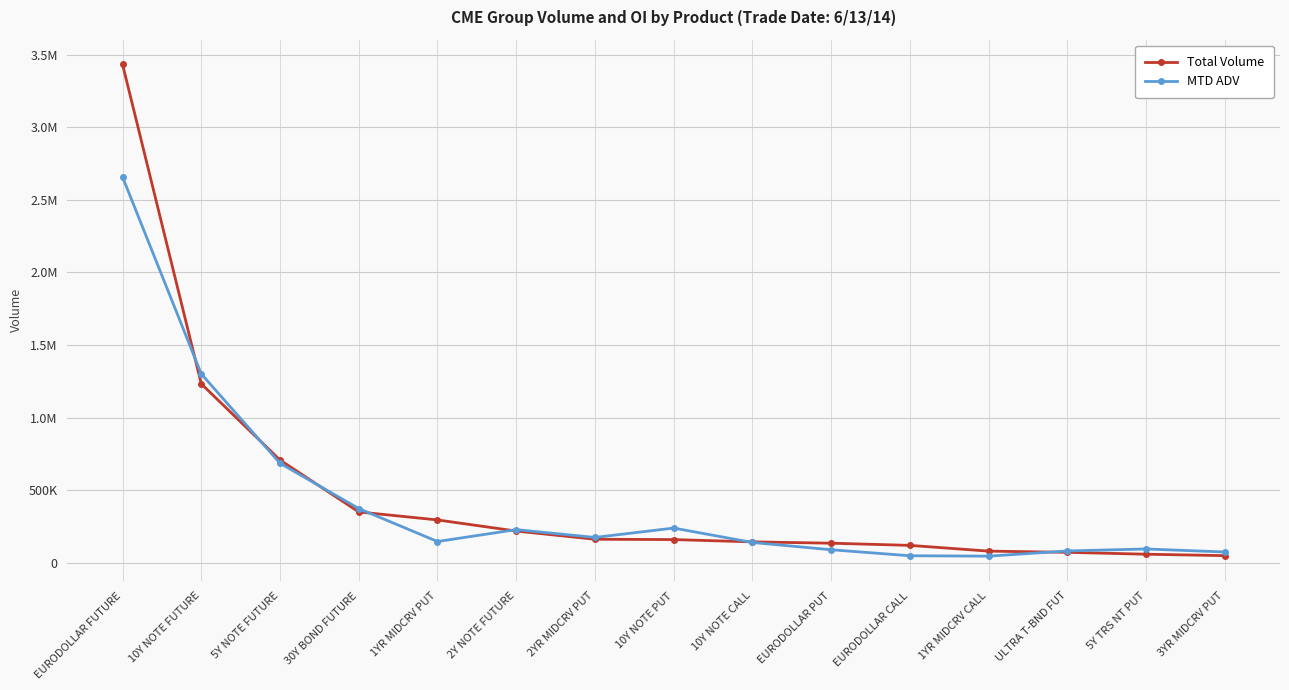

What are all the series names shown in the legend?

Total Volume, MTD ADV